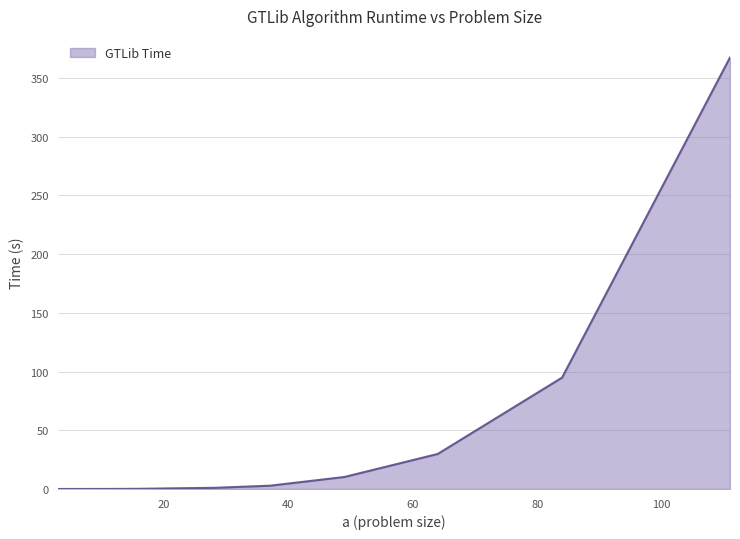

What is the maximum value shown in the chart?

367.4